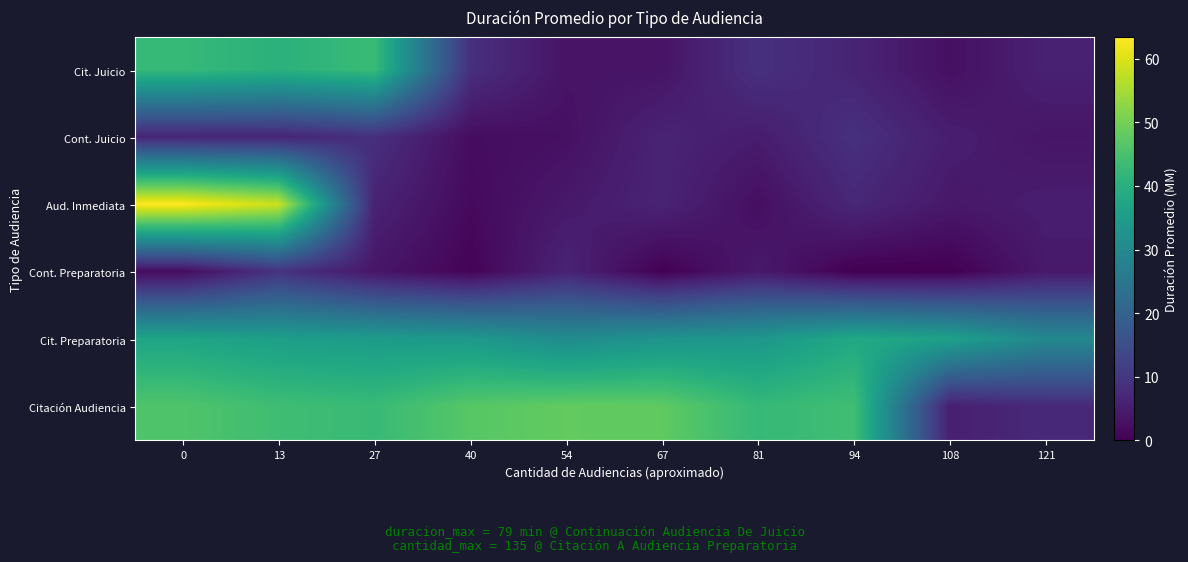

Reading right to left, what are all the values shown in this chart?

Cit. Juicio: 121=5.7	108=2.7	94=6.4	81=8.8	67=3.4	54=3.4	40=8.7	27=42.9	13=40.6	0=42.5
Cont. Juicio: 121=3.7	108=5.2	94=8.8	81=4.9	67=6.2	54=2.7	40=2.2	27=8.6	13=6.5	0=6.5
Aud. Inmediata: 121=5.0	108=4.1	94=7.0	81=2.4	67=6.2	54=4.3	40=1.6	27=6.1	13=58.3	0=63.4
Cont. Preparatoria: 121=4.4	108=0.0	94=0.0	81=4.4	67=0.1	54=6.3	40=0.6	27=3.8	13=9.4	0=2.0
Cit. Preparatoria: 121=29.7	108=36.0	94=38.2	81=33.6	67=32.8	54=30.6	40=34.1	27=34.7	13=35.5	0=37.2
Citación Audiencia: 121=7.4	108=5.5	94=44.1	81=42.5	67=47.8	54=48.1	40=46.8	27=43.0	13=43.8	0=46.0